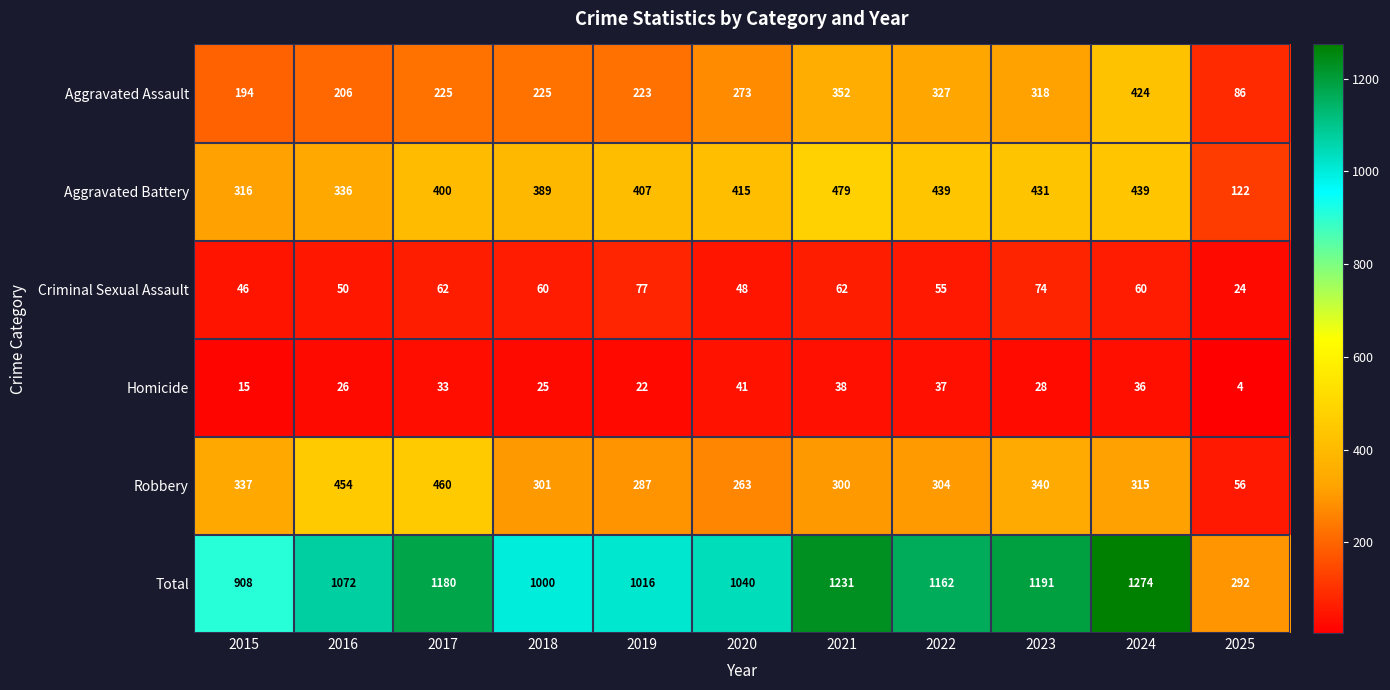

Where does the Criminal Sexual Assault series first go above 60?

2017